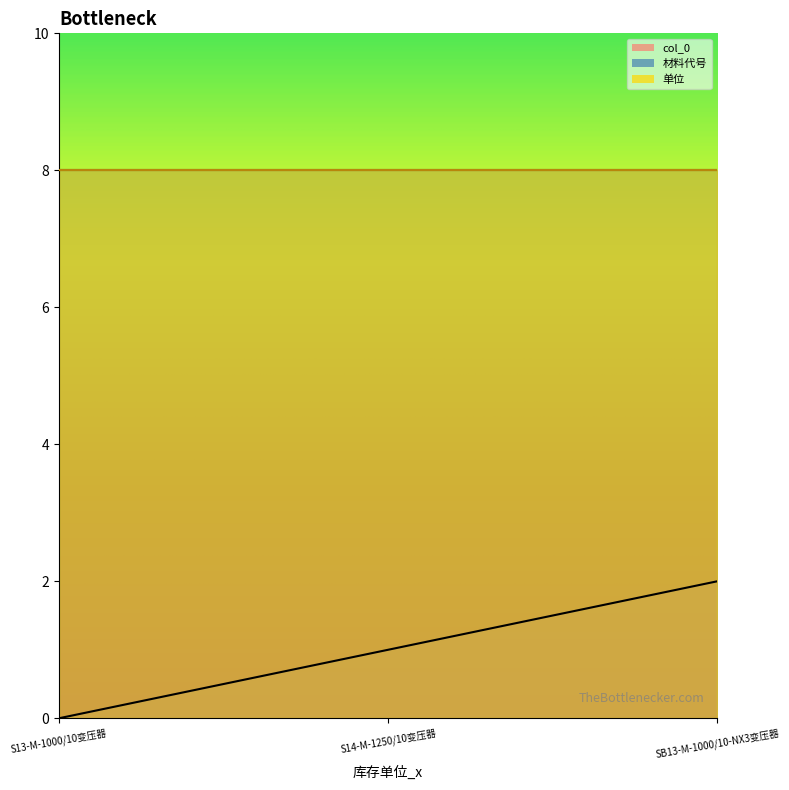

Does the chart have visible grid lines?

No